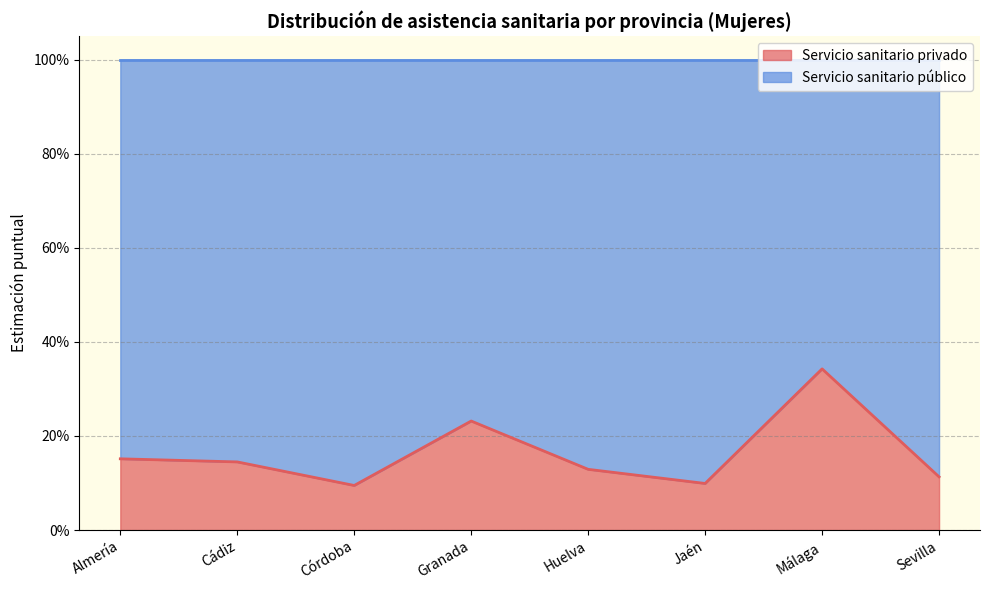

What are all the series names shown in the legend?

Servicio sanitario privado, Servicio sanitario público